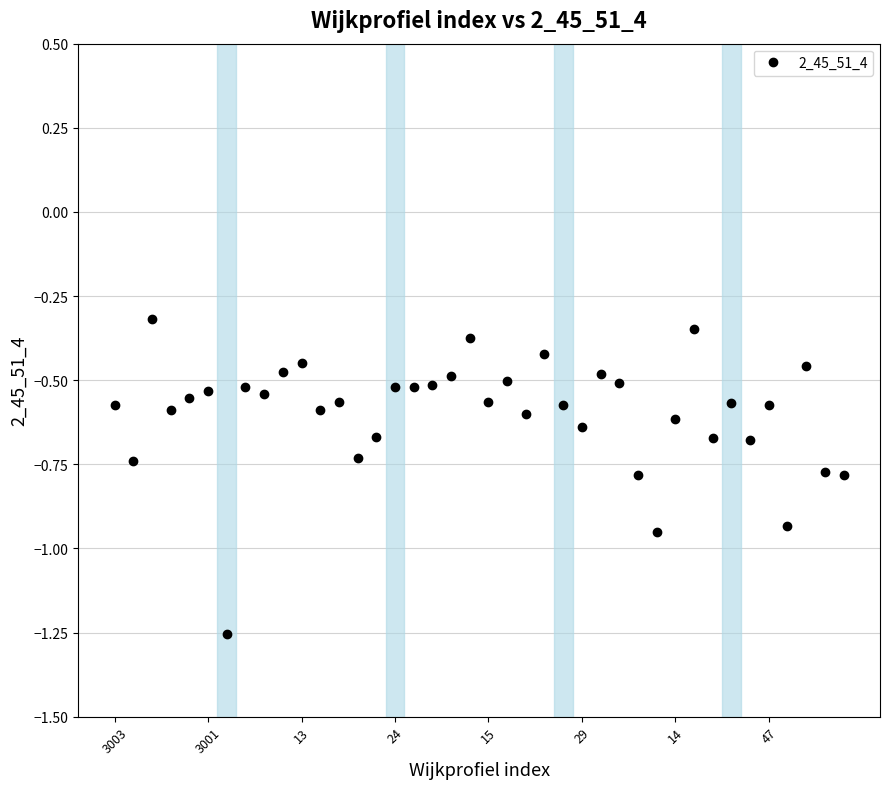

True or false: the data has more than 1 interior local peaks.

True